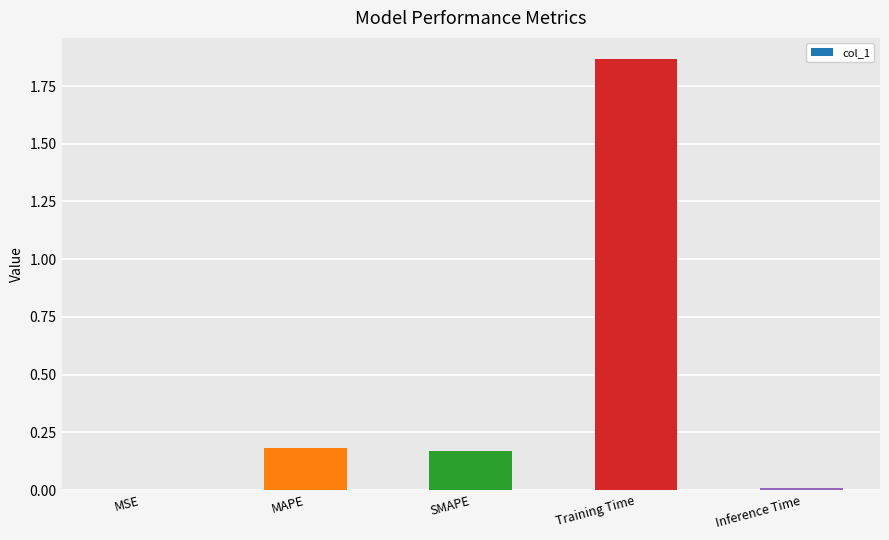

The value at MAPE is 0.2. True or false?

True